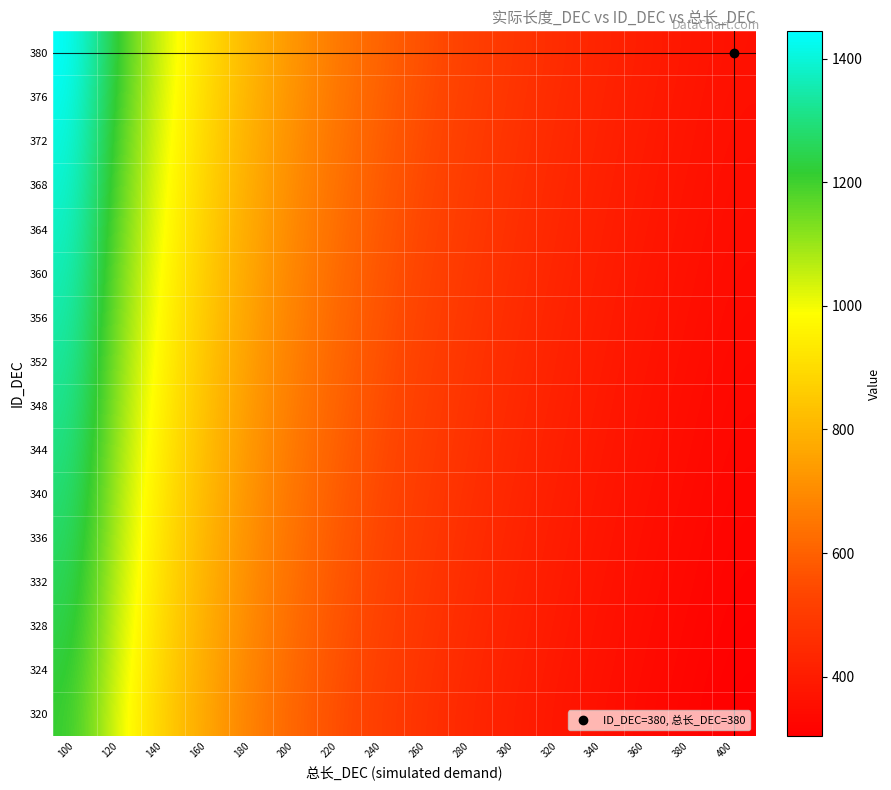

What is the maximum value shown in the chart?

1444.0